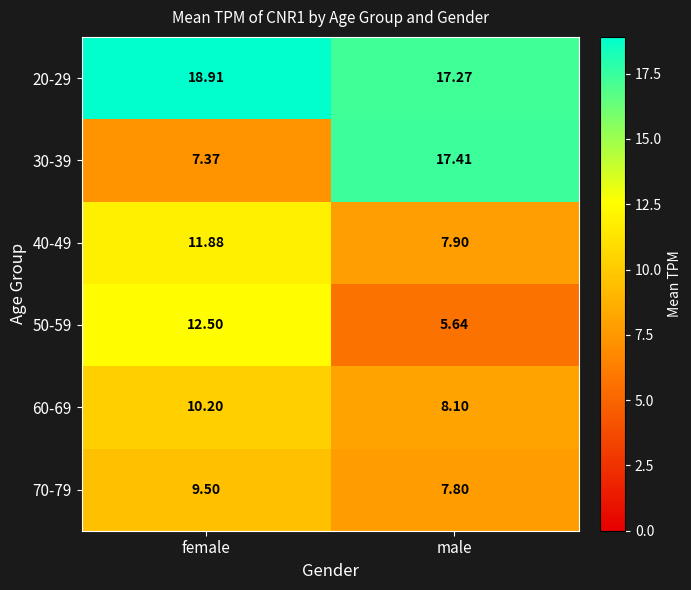

Which series changed the most between female and male?

30-39